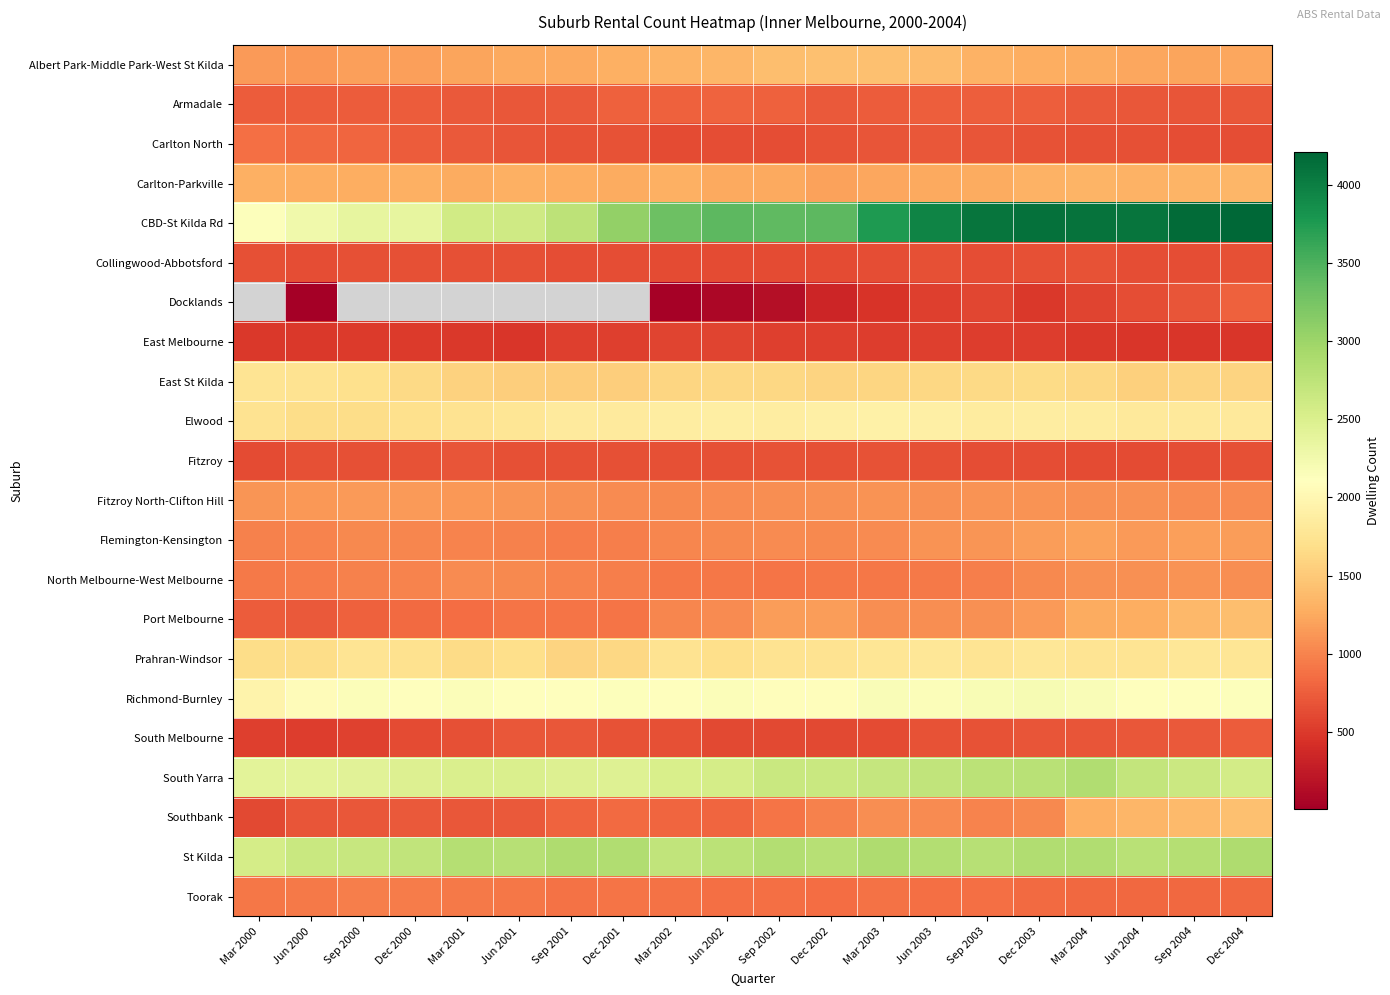

How many values in the Fitzroy series are below 650?

6